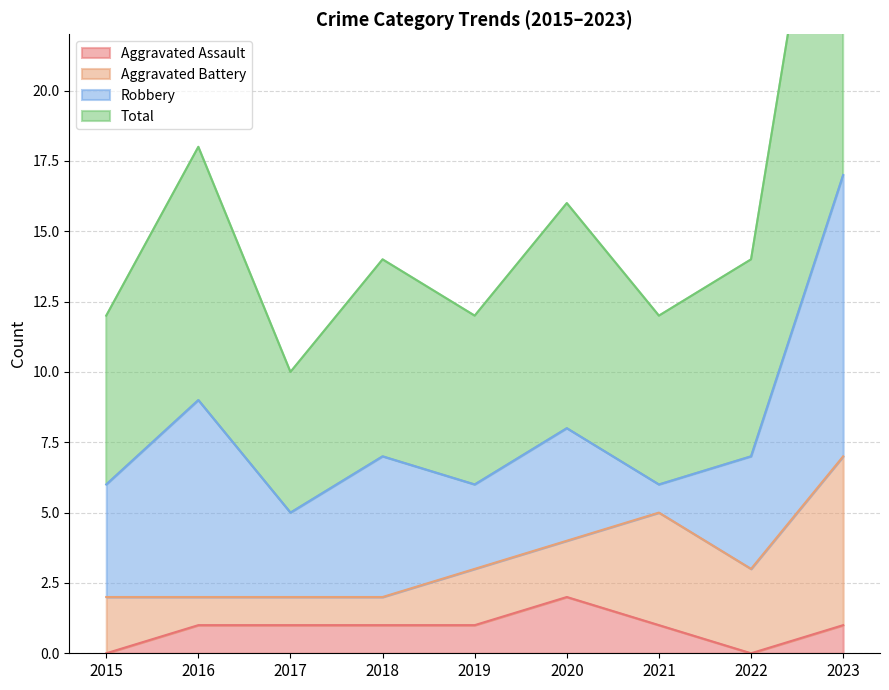

The value of Aggravated Assault at 2018 is 1. True or false?

True